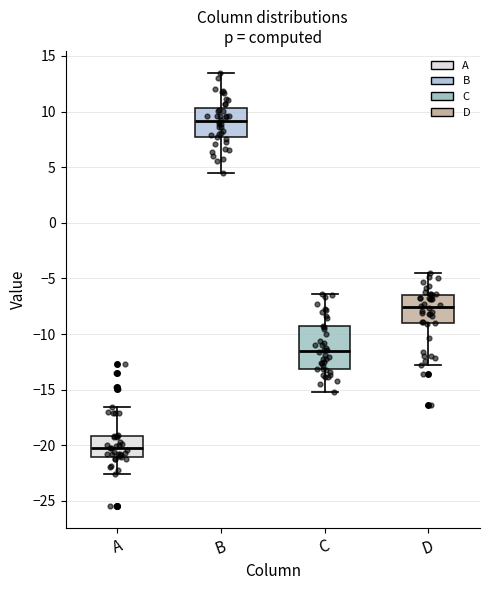

Comparing the boxes themselves (not the whiskers), which one is the tallest?

C